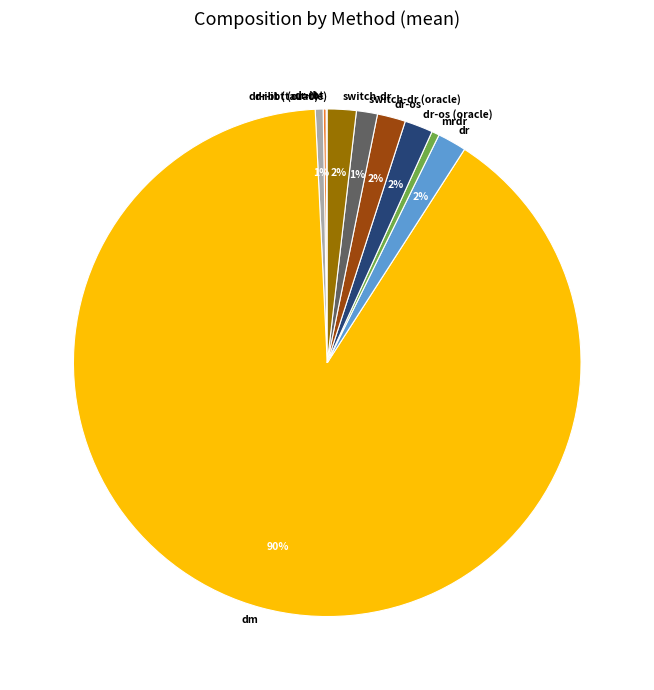

Which category has the biggest portion of the pie?

dm